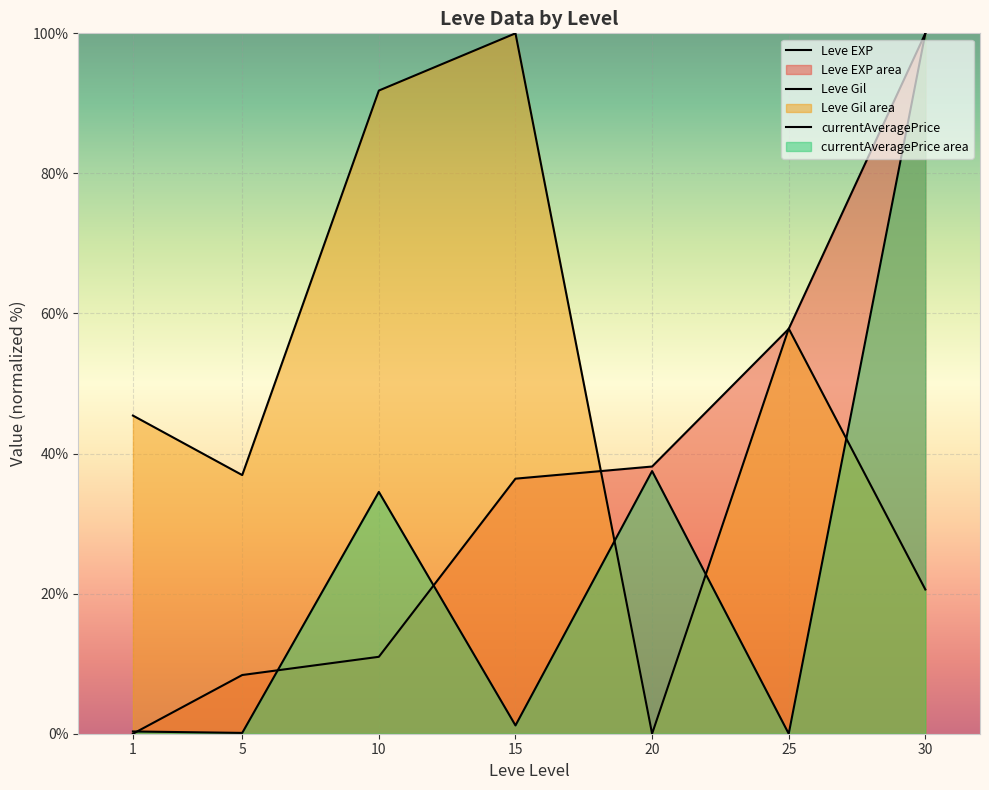

Read the Leve Gil value at 5.

36.9